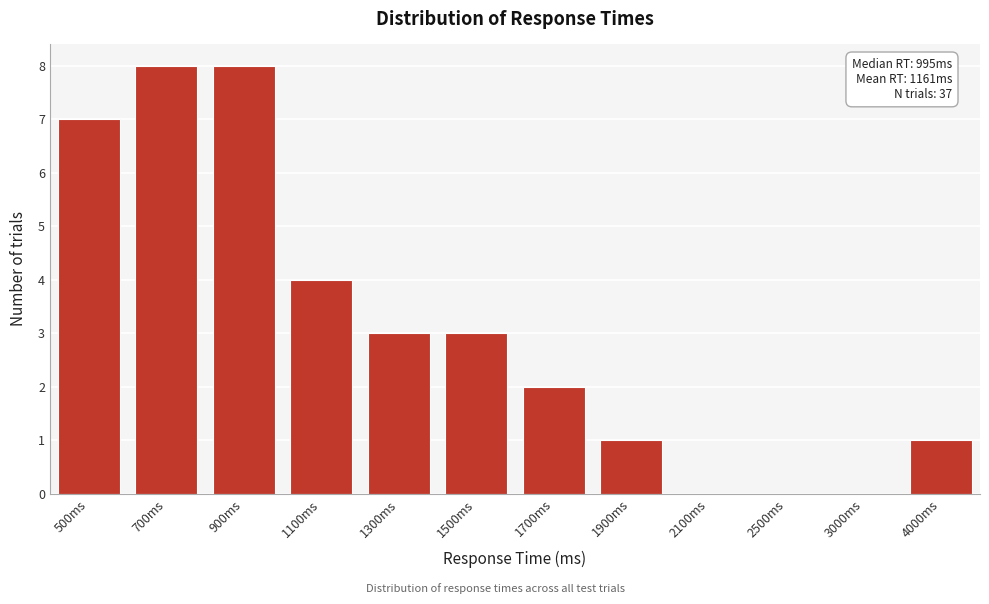

Reading right to left, what are all the values shown in this chart?

4000ms=1	3000ms=0	2500ms=0	2100ms=0	1900ms=1	1700ms=2	1500ms=3	1300ms=3	1100ms=4	900ms=8	700ms=8	500ms=7